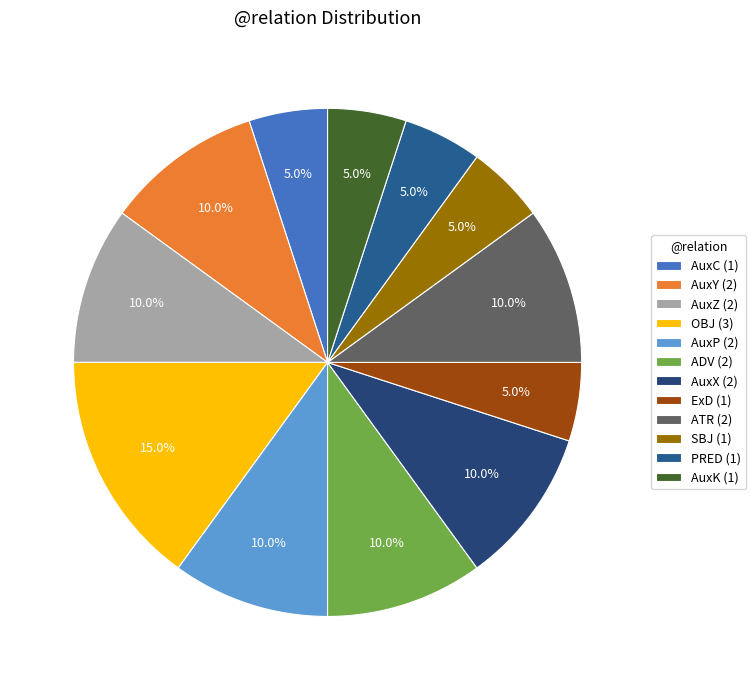

How many segments does this pie chart have?

12